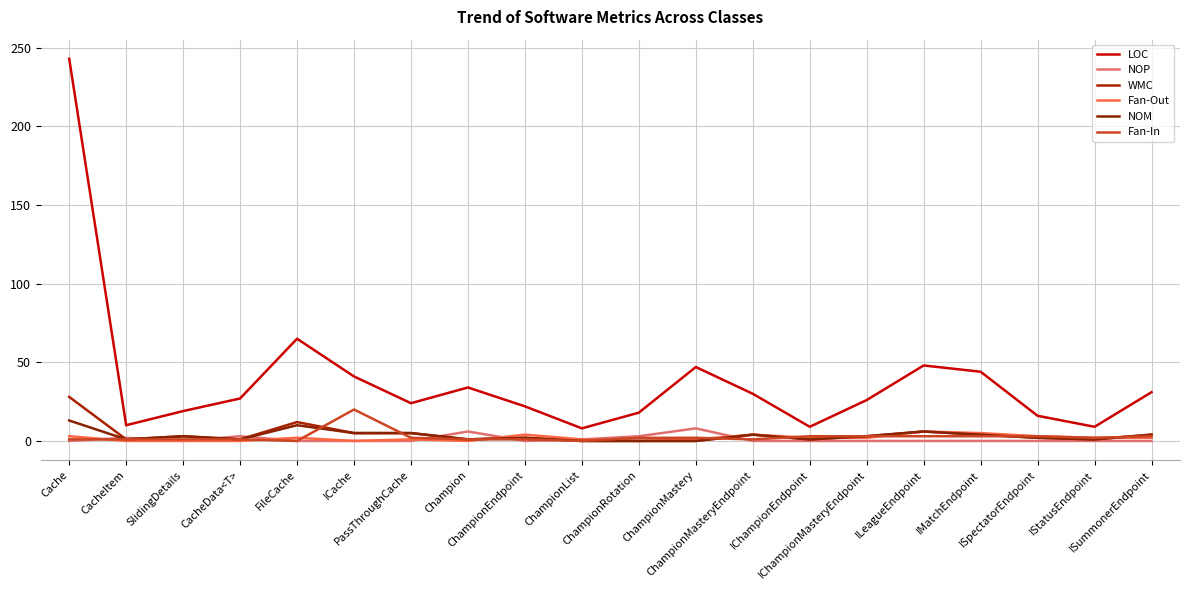

What is the value of the LOC point at the 20th from the left?

31